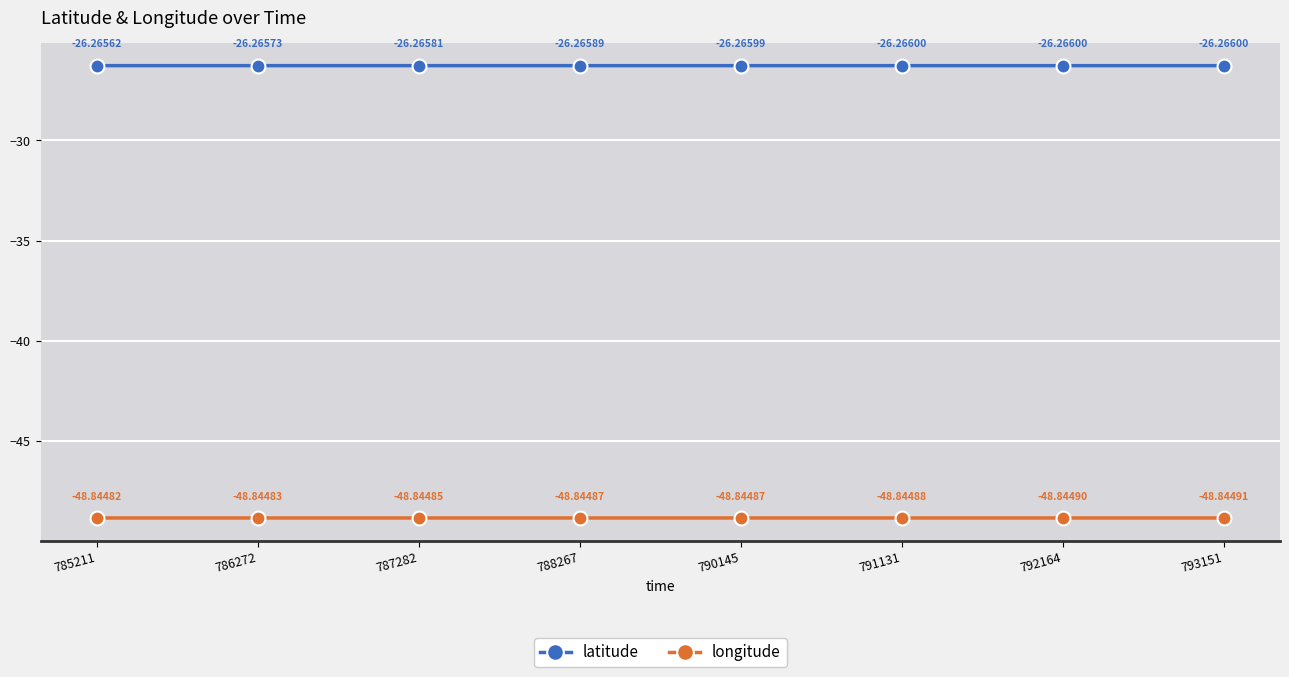

At which category does latitude reach its first local valley?

792164